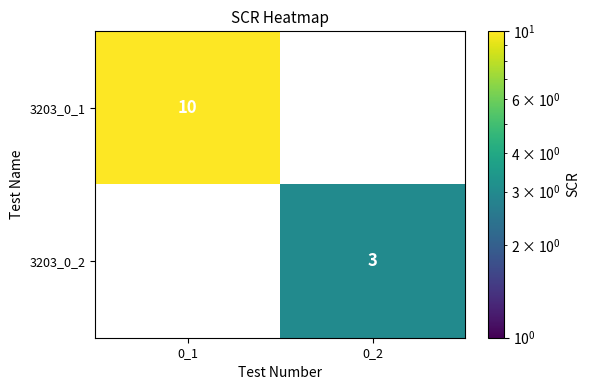

True or false: 3203_0_1 has a value of 10 at 0_1.

True